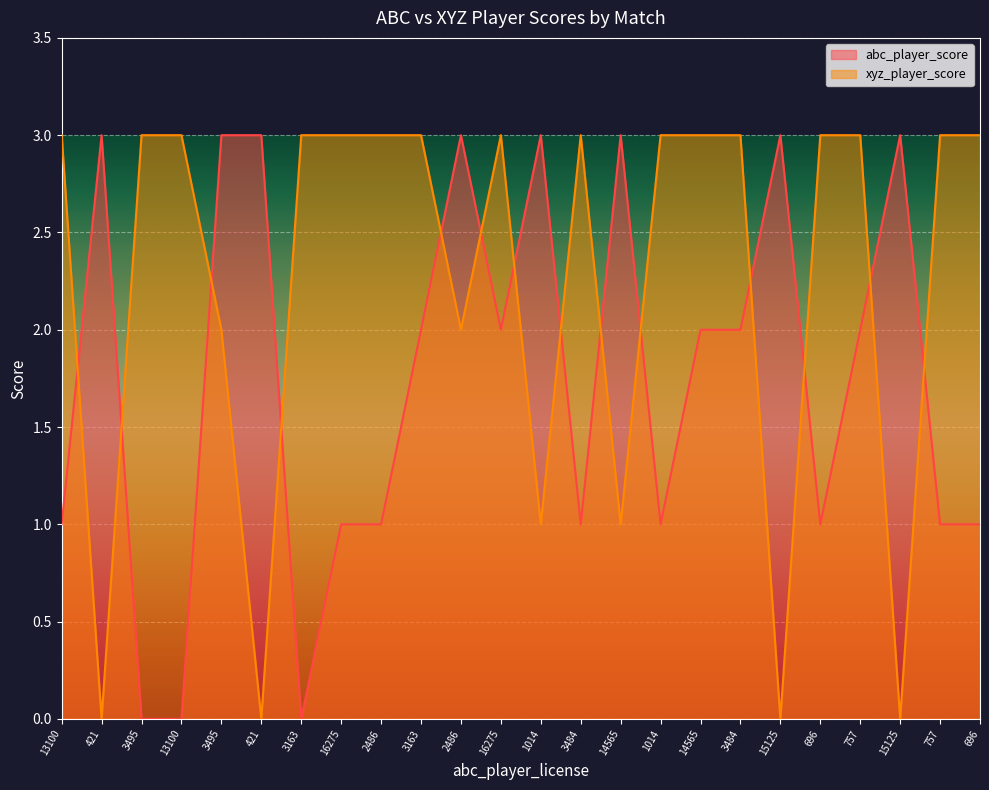

List the series in order of their peak value, highest first.

abc_player_score, xyz_player_score